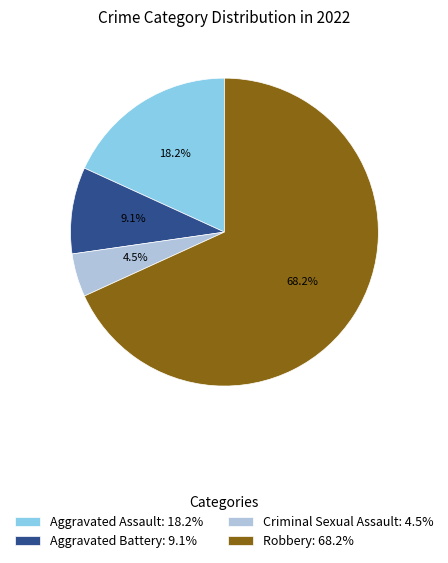

Is Aggravated Assault the majority of the pie?

No